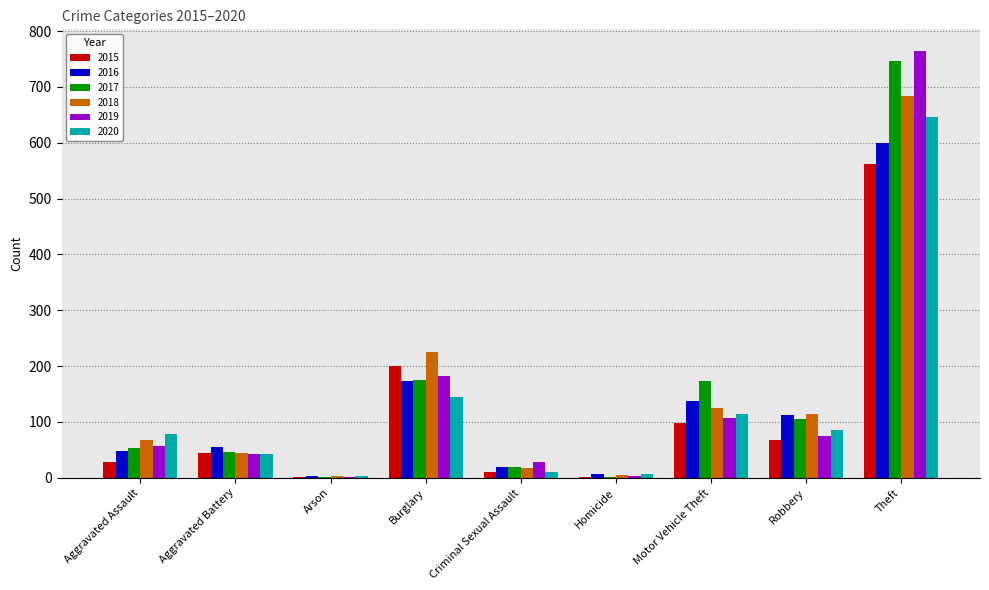

How many groups of bars are there?

9